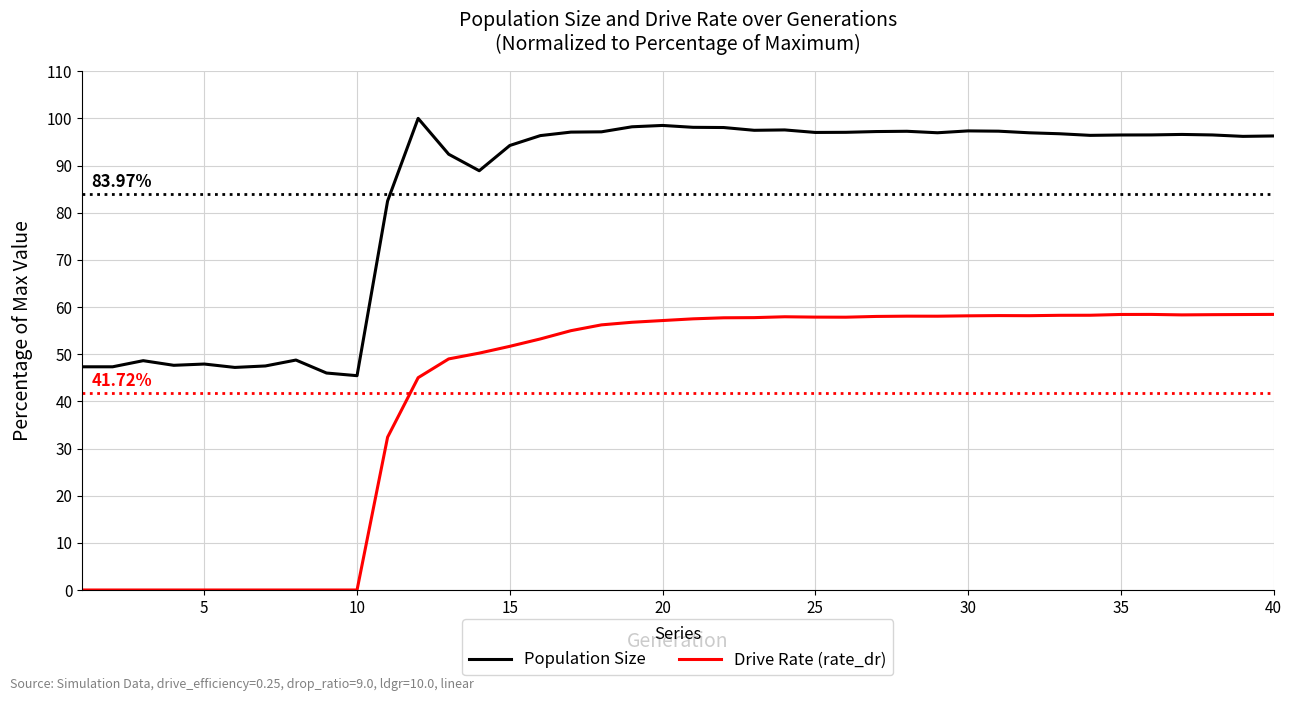

Which series has the widest spread of values?

Drive Rate (rate_dr)